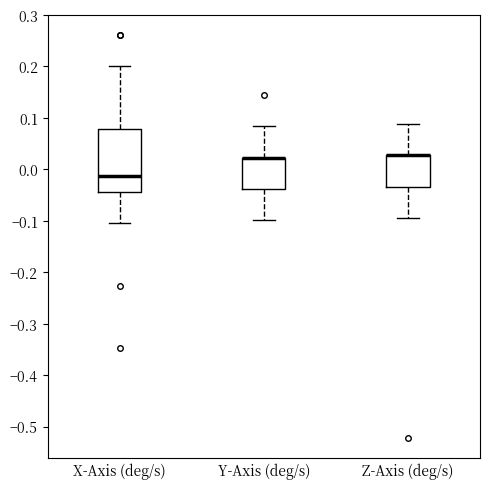

Reading left to right, read every box against the y-axis: the position of its median line, the range the box covers, and the ends of its whiskers. The values are not printed on the chart, so give them approximately, as read against the axis.

X-Axis (deg/s): median -0.01, box -0.04 to 0.08, whiskers -0.10 to 0.20
Y-Axis (deg/s): median 0.02 (drawn on the box's upper edge), box -0.04 to 0.02, whiskers -0.10 to 0.08
Z-Axis (deg/s): median 0.03 (drawn on the box's upper edge), box -0.03 to 0.03, whiskers -0.09 to 0.09